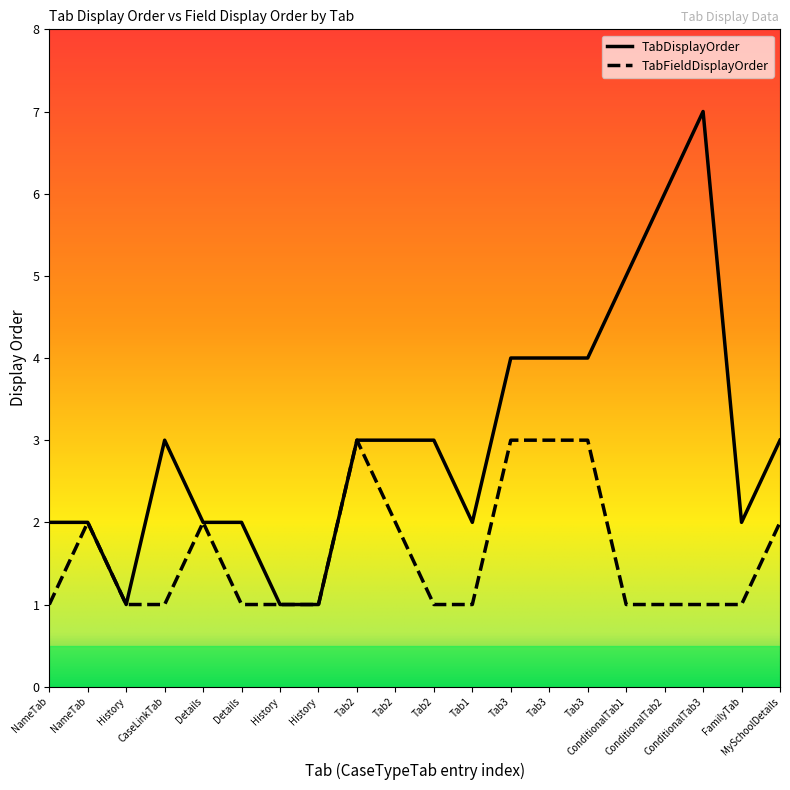

What are all the series names shown in the legend?

TabDisplayOrder, TabFieldDisplayOrder